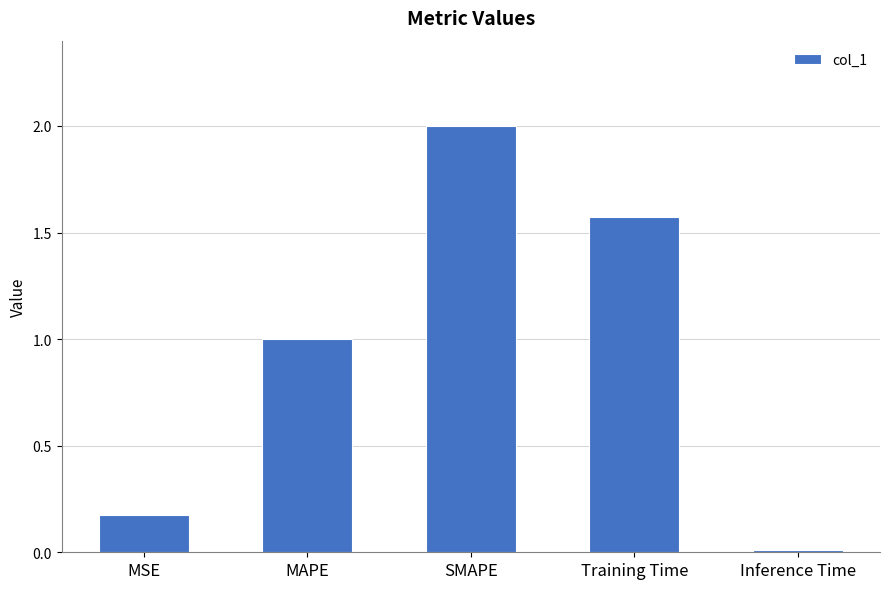

Which label corresponds to the largest value in the chart?

SMAPE